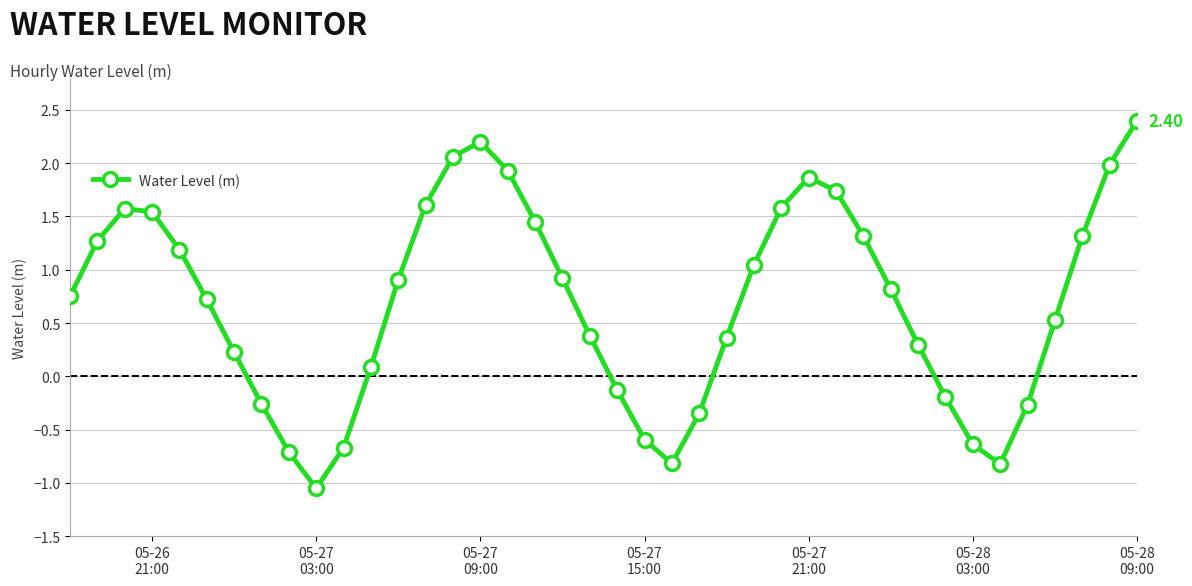

What is the difference between the maximum and second lowest values?

3.2